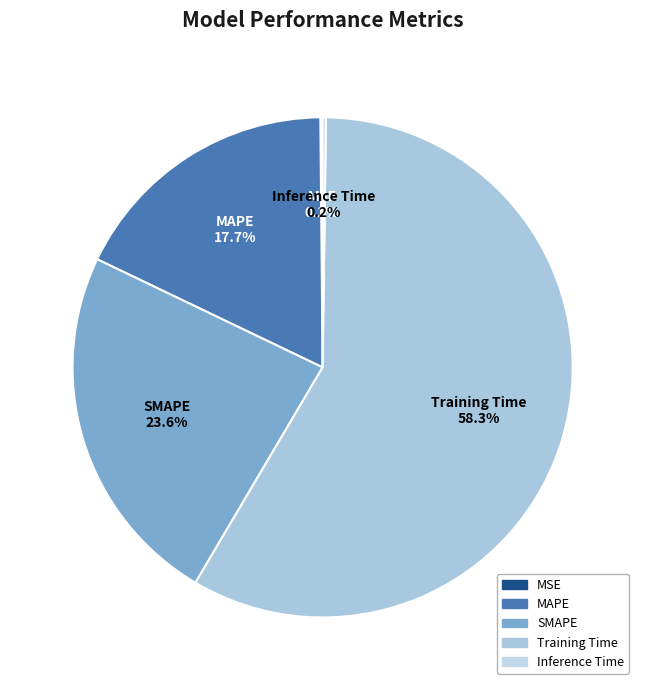

Approximately how many times larger is the value at MAPE compared to Training Time?

0.3